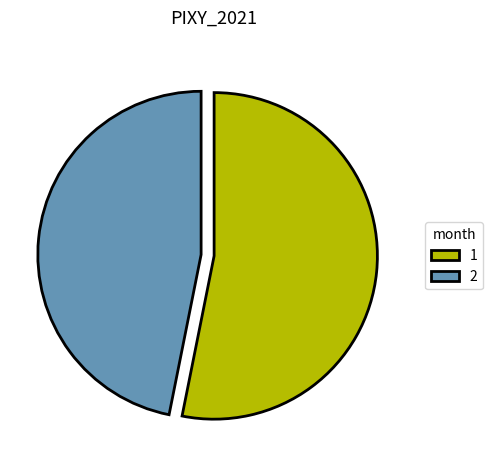

What is the majority slice?

1